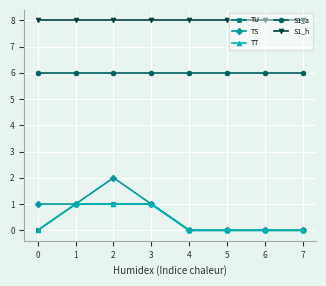

Where is the first local maximum for TS?

2